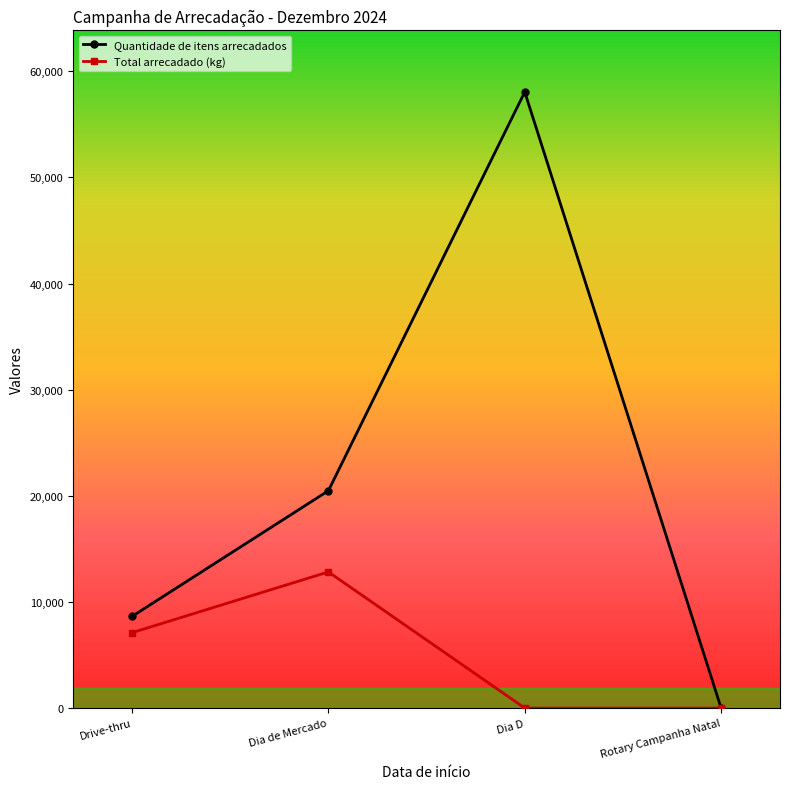

Which category has the highest value in the Total arrecadado (kg) series?

Dia de Mercado